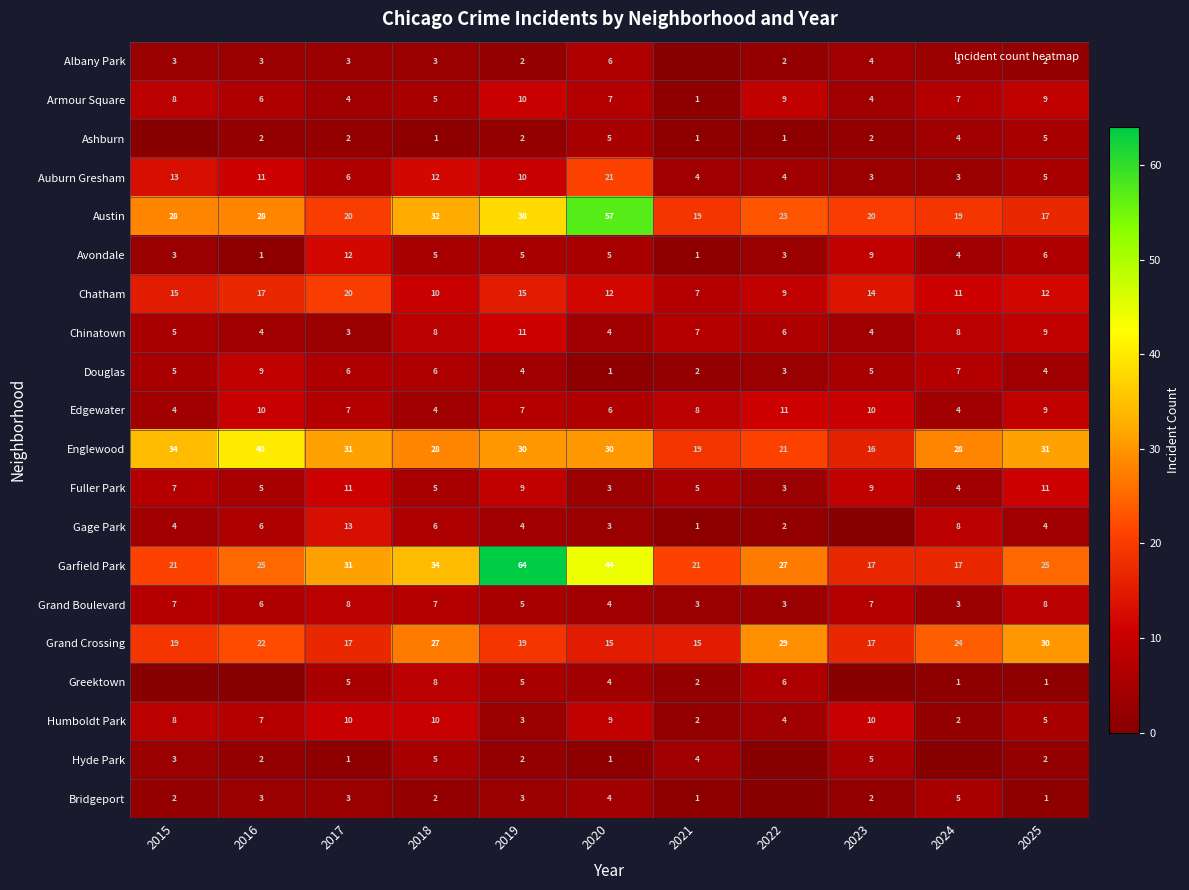

Where does the Armour Square series first go above 7?

2015